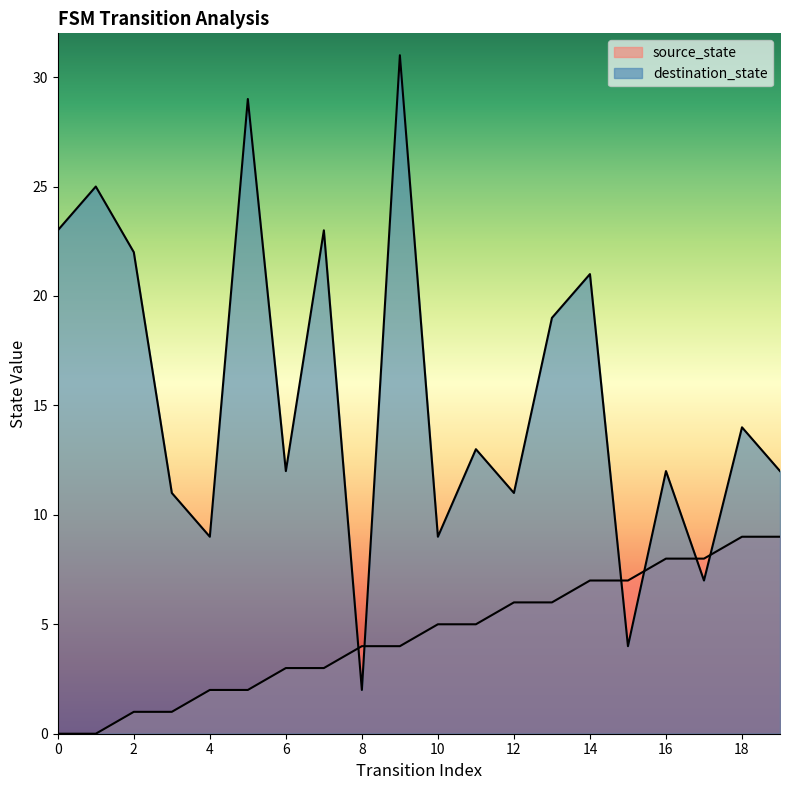

What is the value of the destination_state point at the 10th from the left?

31